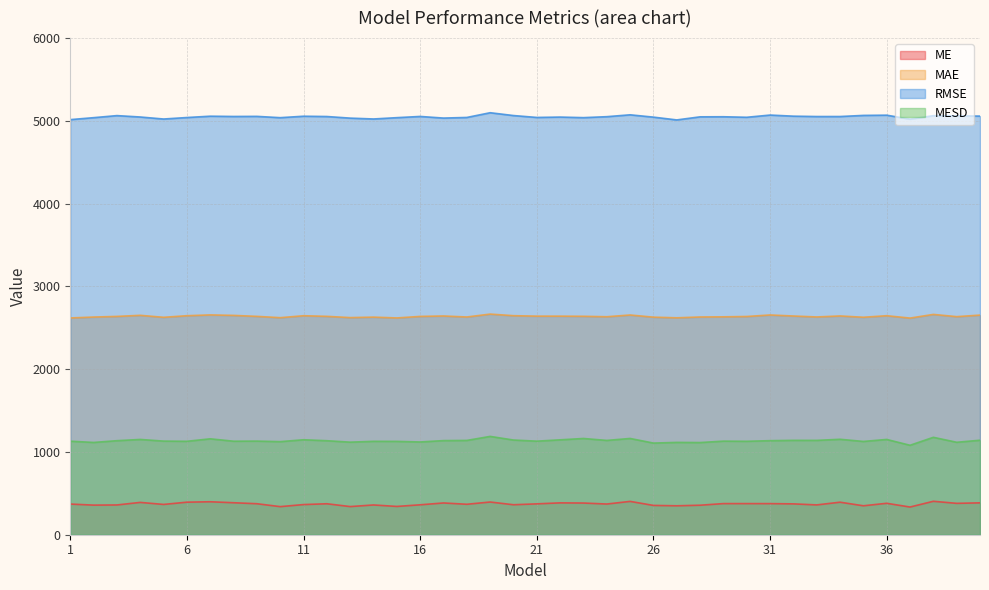

What is the difference between the maximum and minimum values in the RMSE series?

86.9